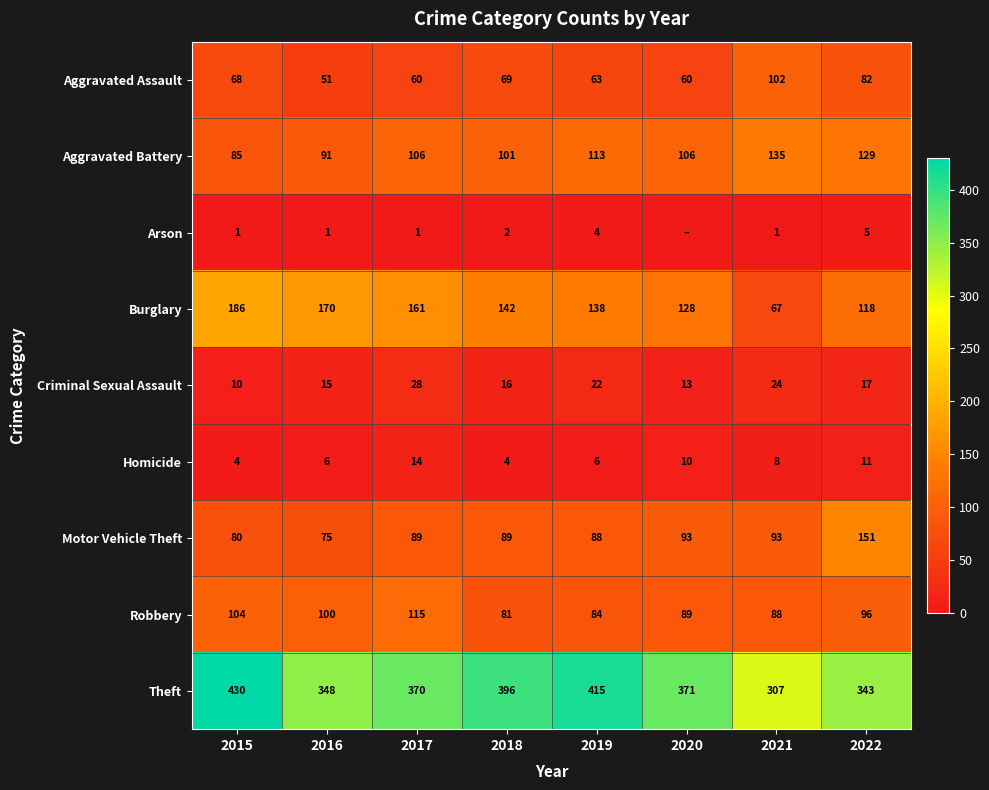

What is the sum of the Burglary values at 2022 and 2016?

288